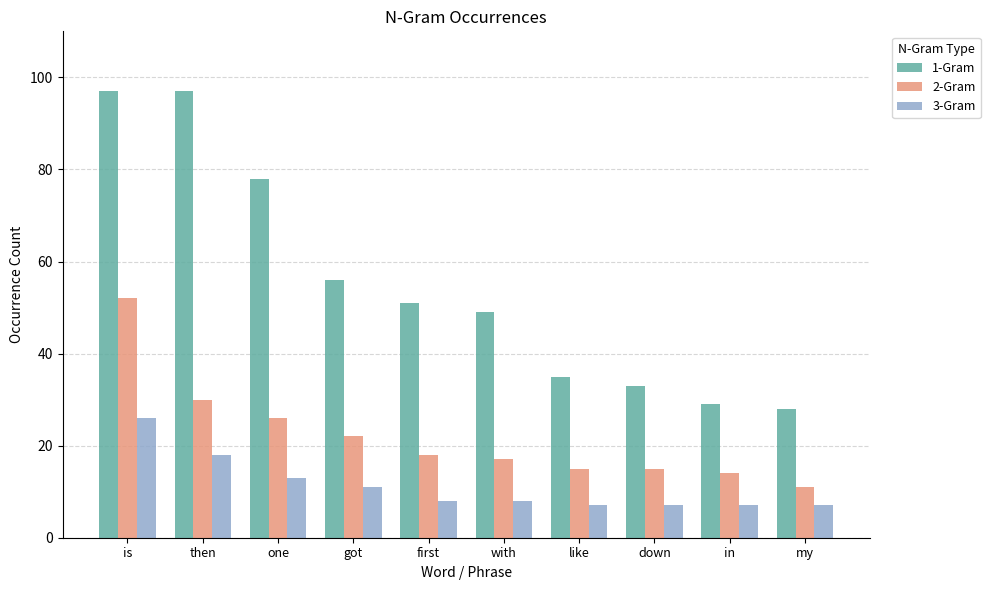

What is the maximum value for 1-Gram?

97